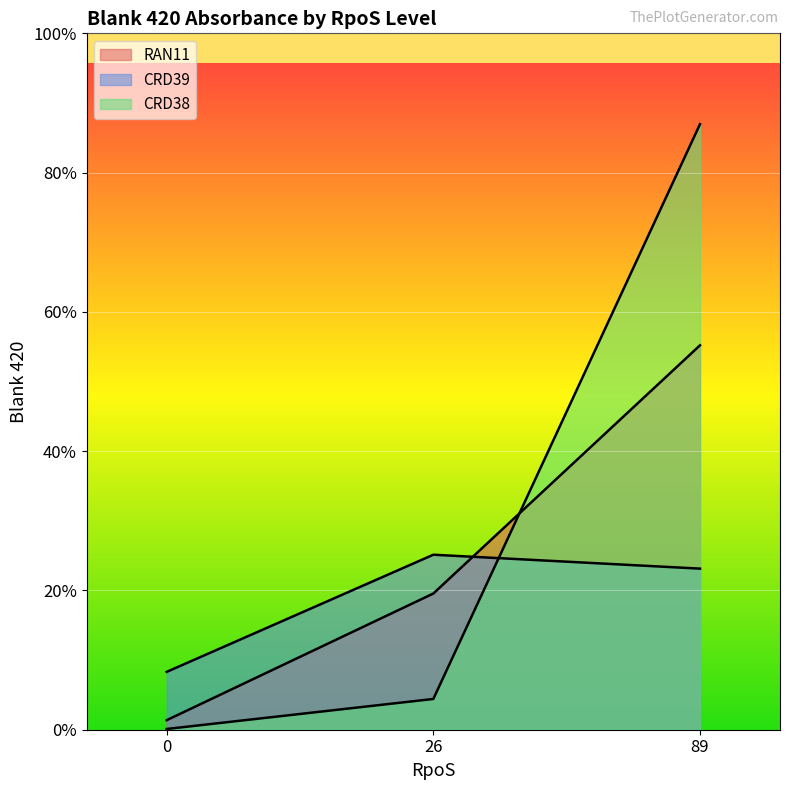

How many data points does each series have?

3